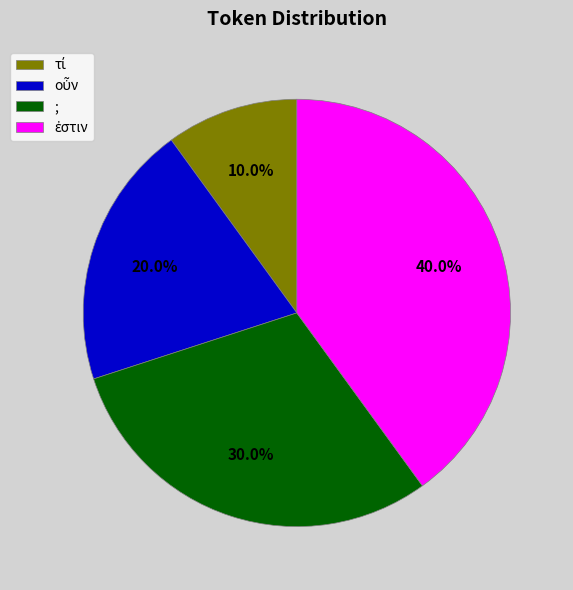

To the nearest percent, what portion does ; represent?

30%